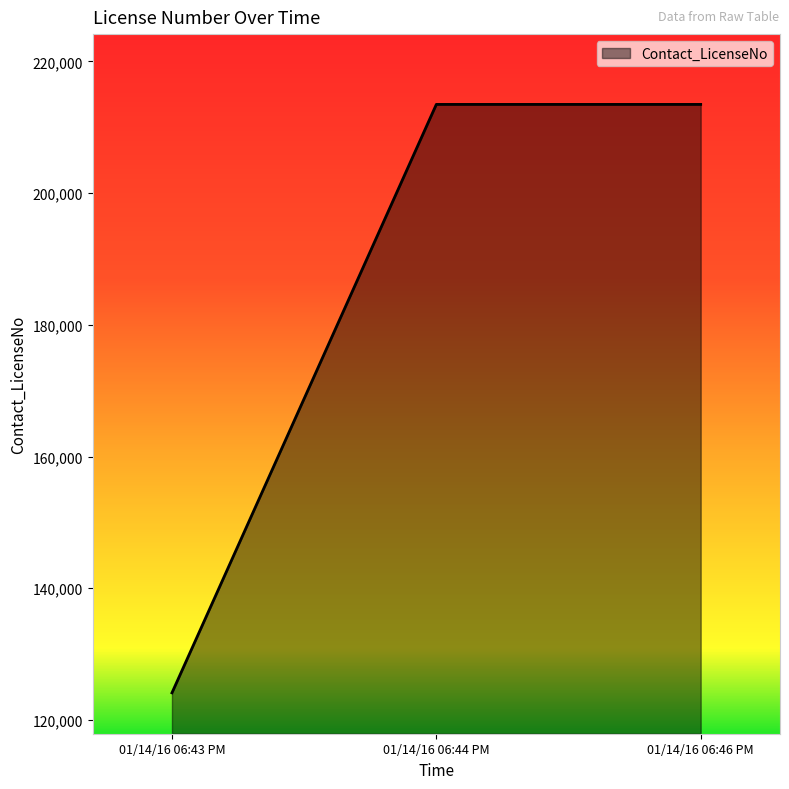

What is the smallest value displayed?

124123